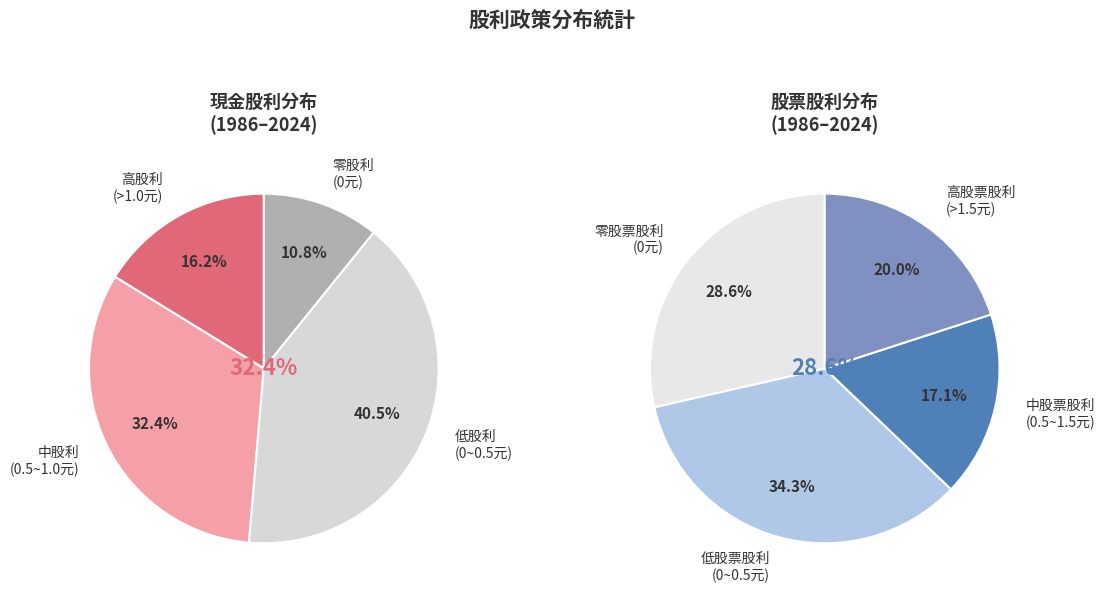

Is there any slice that represents more than half of the pie?

No